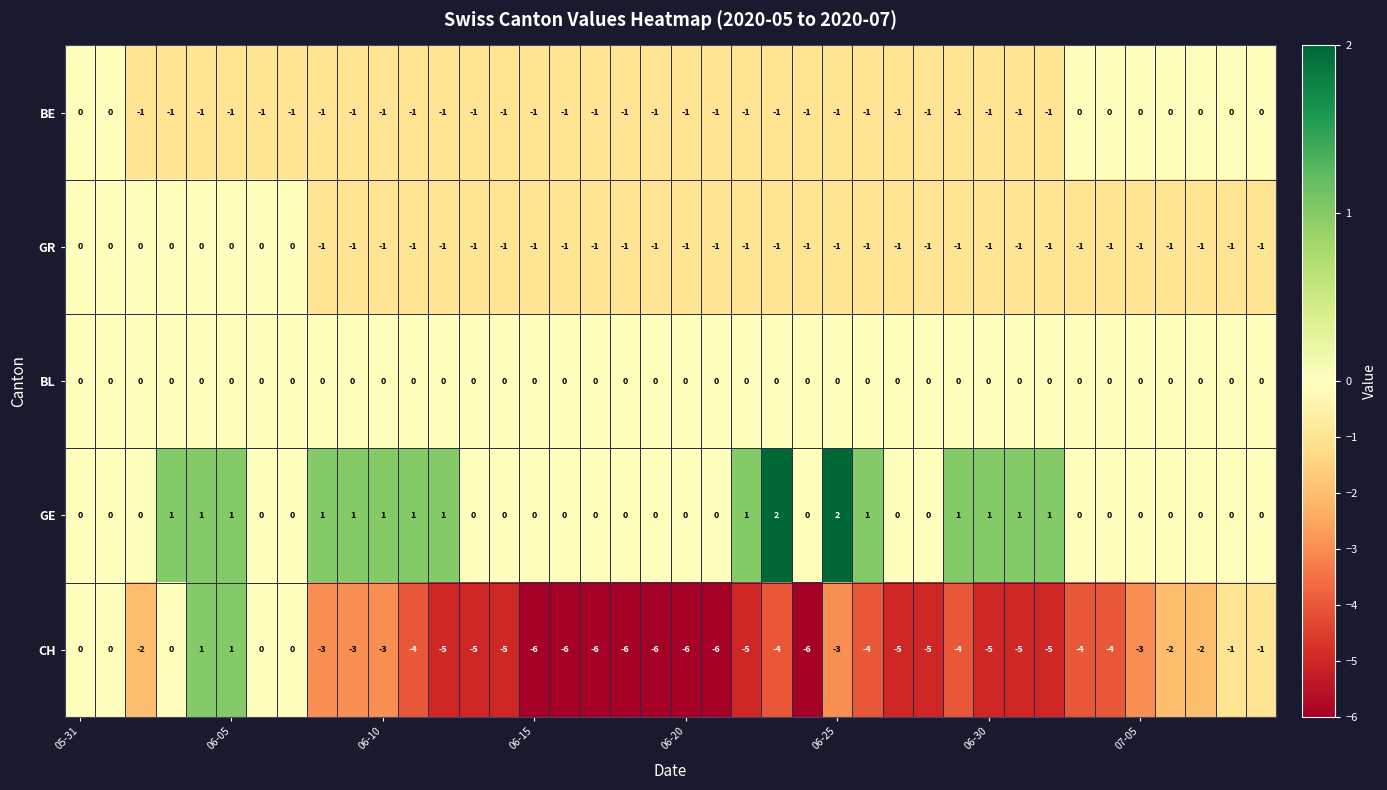

Count the CH values in the range -5 to -2.

23